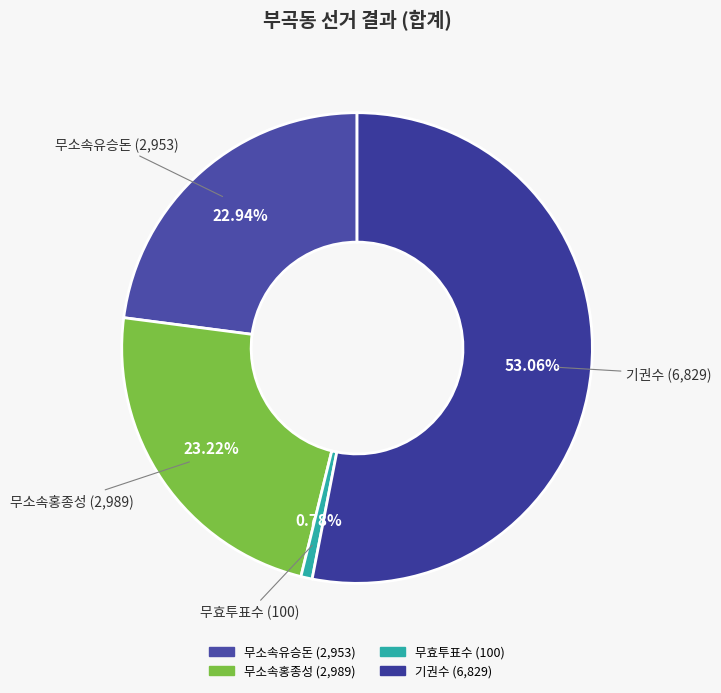

Is the sum of 무소속홍종성 and 무소속유승돈 greater than half?

No